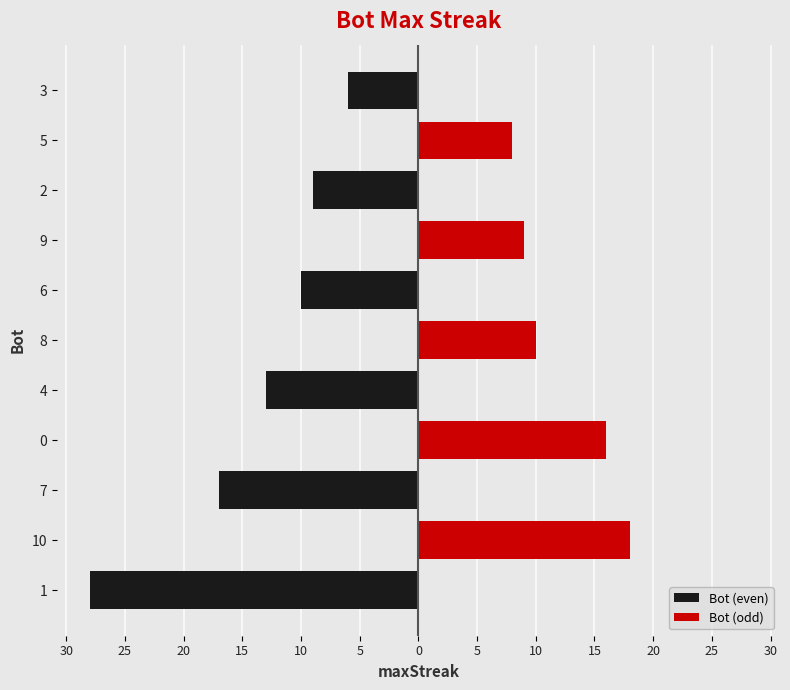

How many negative values does the Bot (even) series have?

6